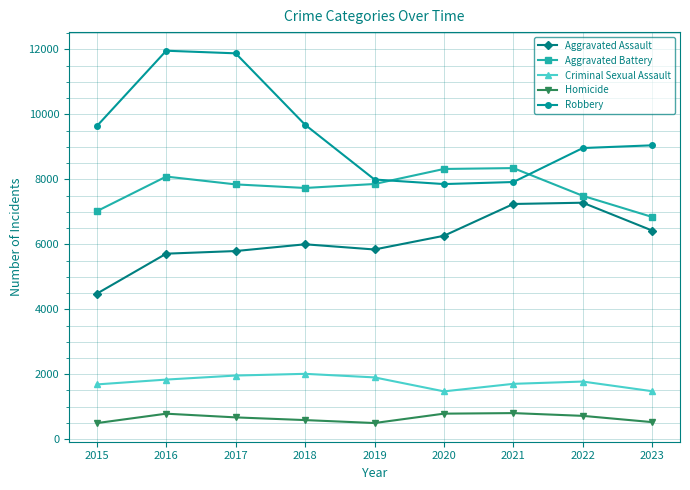

Where does the Homicide series first go above 672?

2016